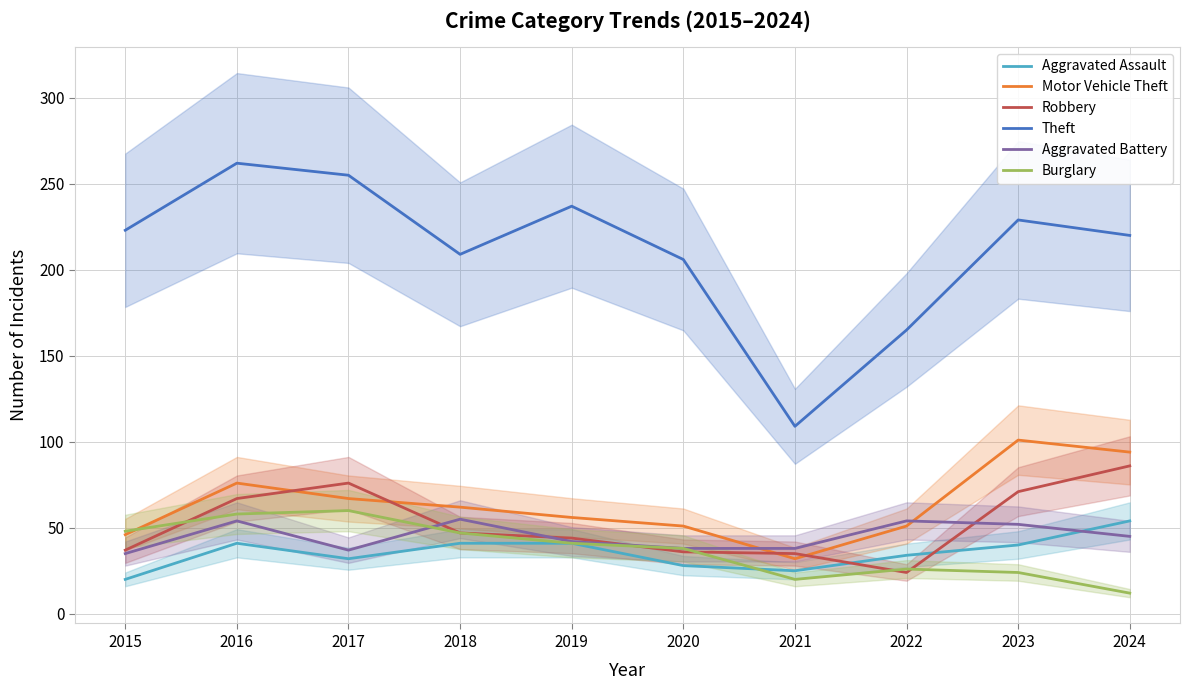

At which label does Motor Vehicle Theft first exceed 62?

2016